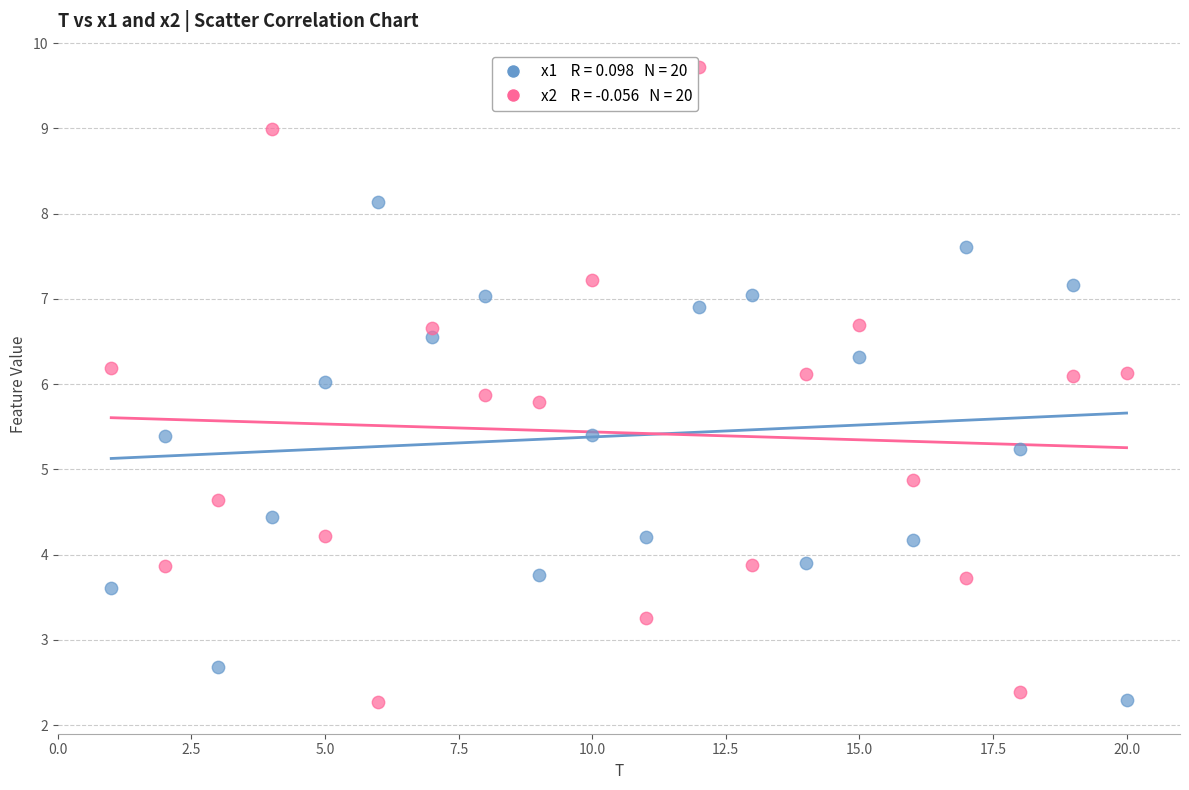

Across all data points, what is the range of X values (max minus min)?

19.0